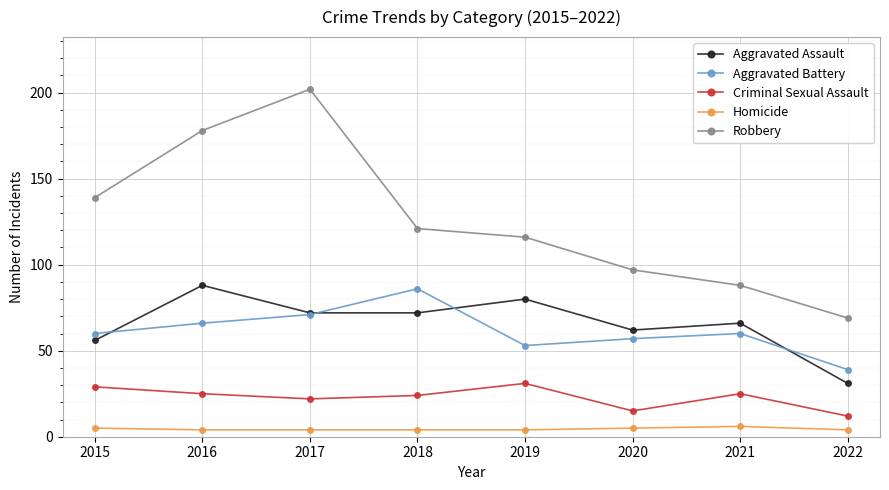

True or false: Robbery and Aggravated Battery intersect in this chart.

False